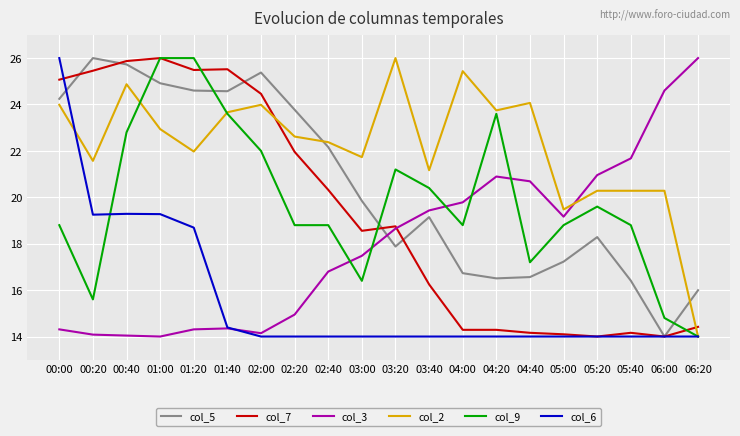

Where is col_5 nearest to the value 20?

03:00